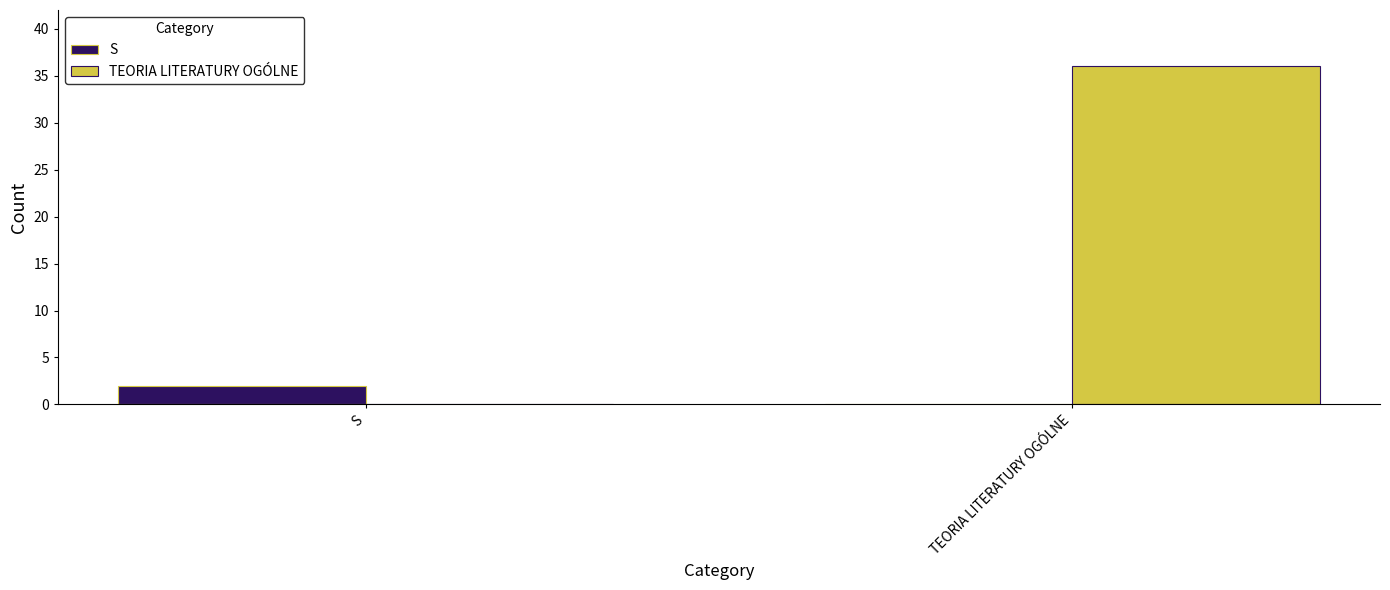

Reading left to right, what are all the values shown in this chart?

S: 2	0
TEORIA LITERATURY OGÓLNE: 0	36